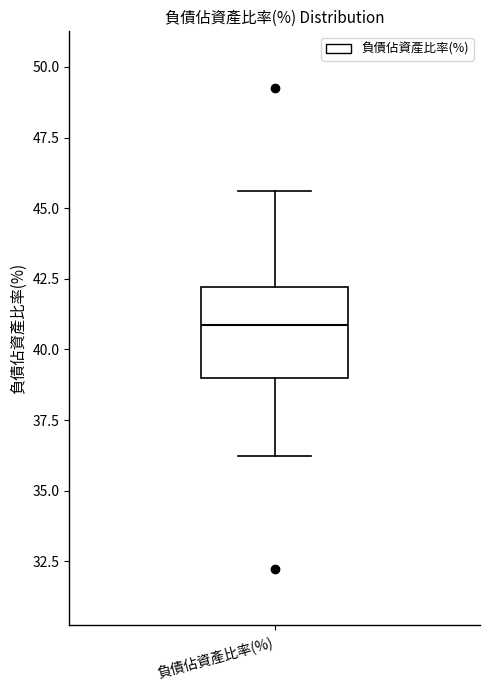

Read this box plot against the y-axis: the position of the median line, the range covered by the box, and the ends of both whiskers. The values are not printed on the chart, so give them approximately, as read against the axis.

median 41.0, box 39.0 to 42.0, whiskers 36.0 to 45.5